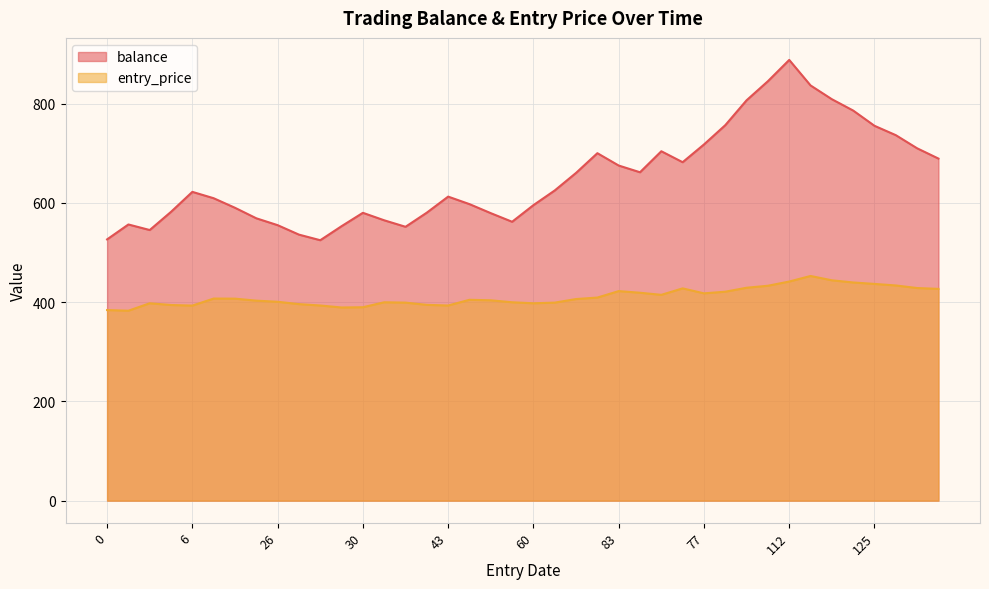

What is the maximum value shown in the chart?

888.2